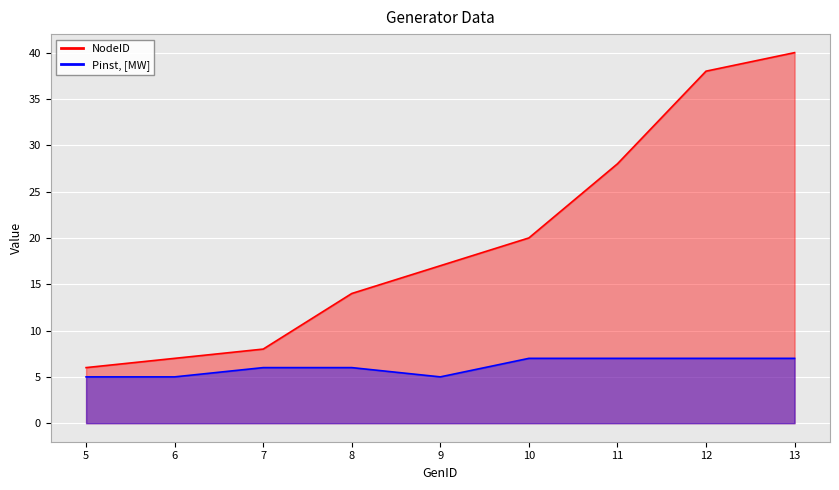

Does the chart display data point markers on the line(s)?

No